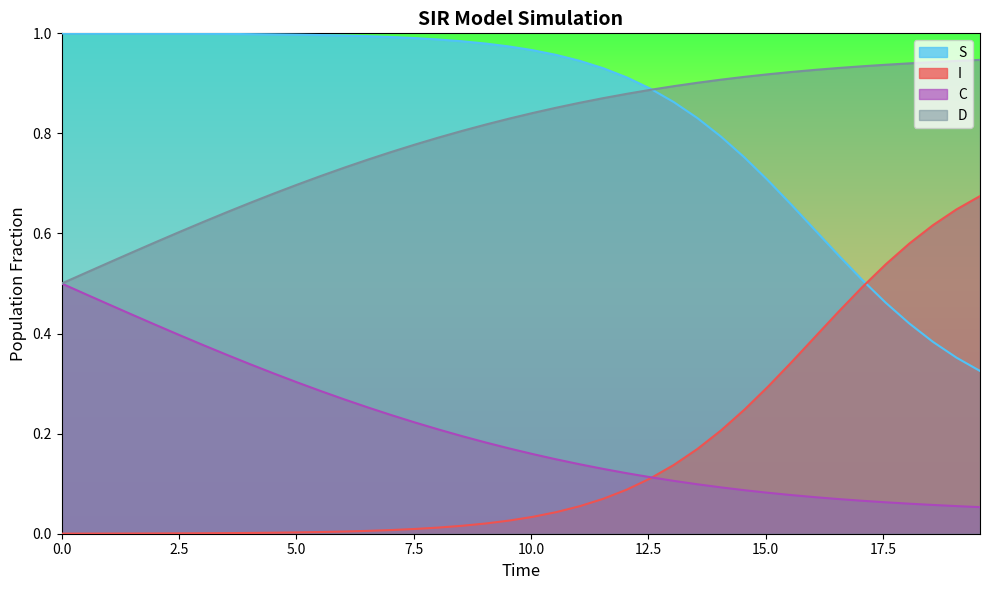

How many distinct data groups are displayed?

4